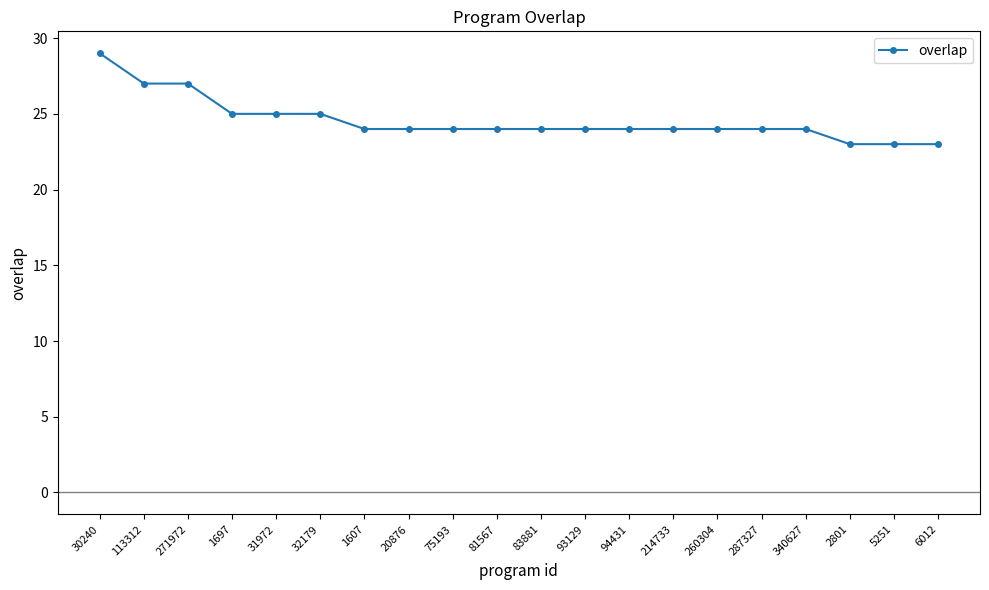

What is the maximum value shown in the chart?

29